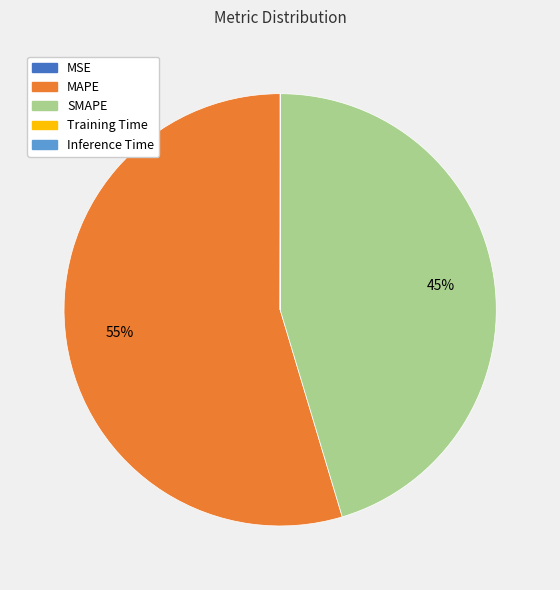

True or false: MAPE accounts for 64% of the total.

False